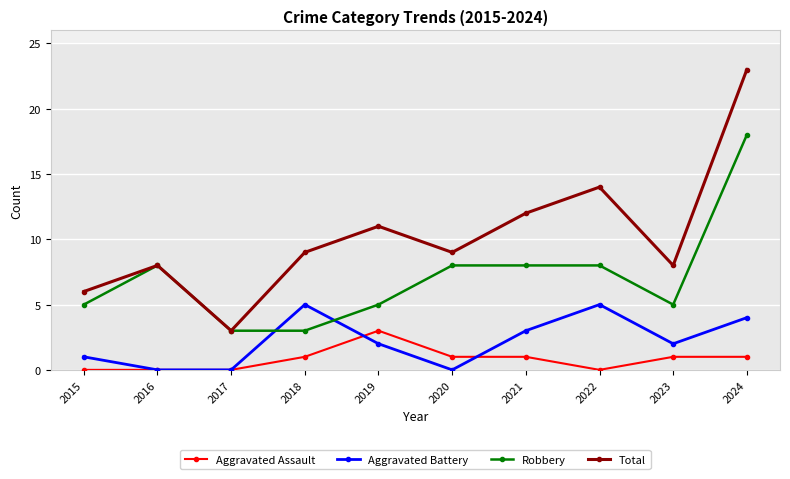

True or false: Aggravated Battery has more than 1 points higher than both neighbors.

True